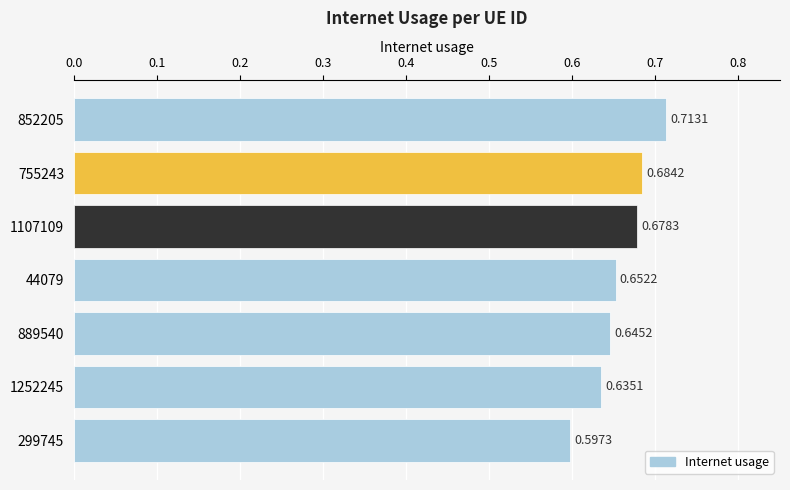

Are the bars horizontal?

Yes